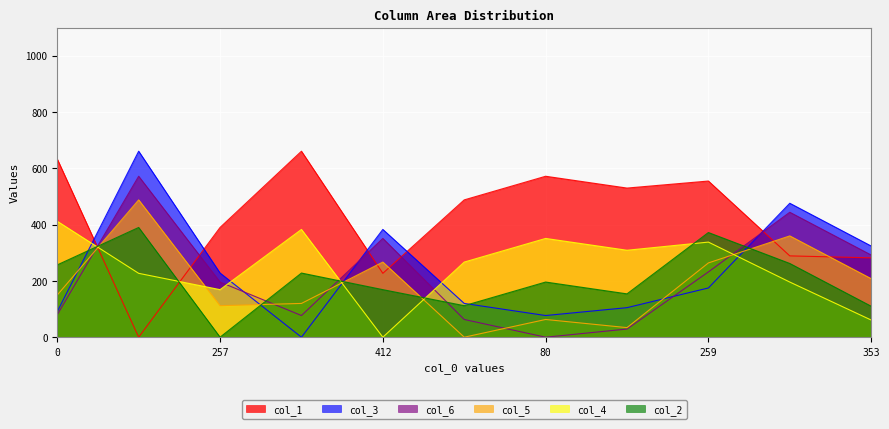

Which series has the widest spread of values?

col_1